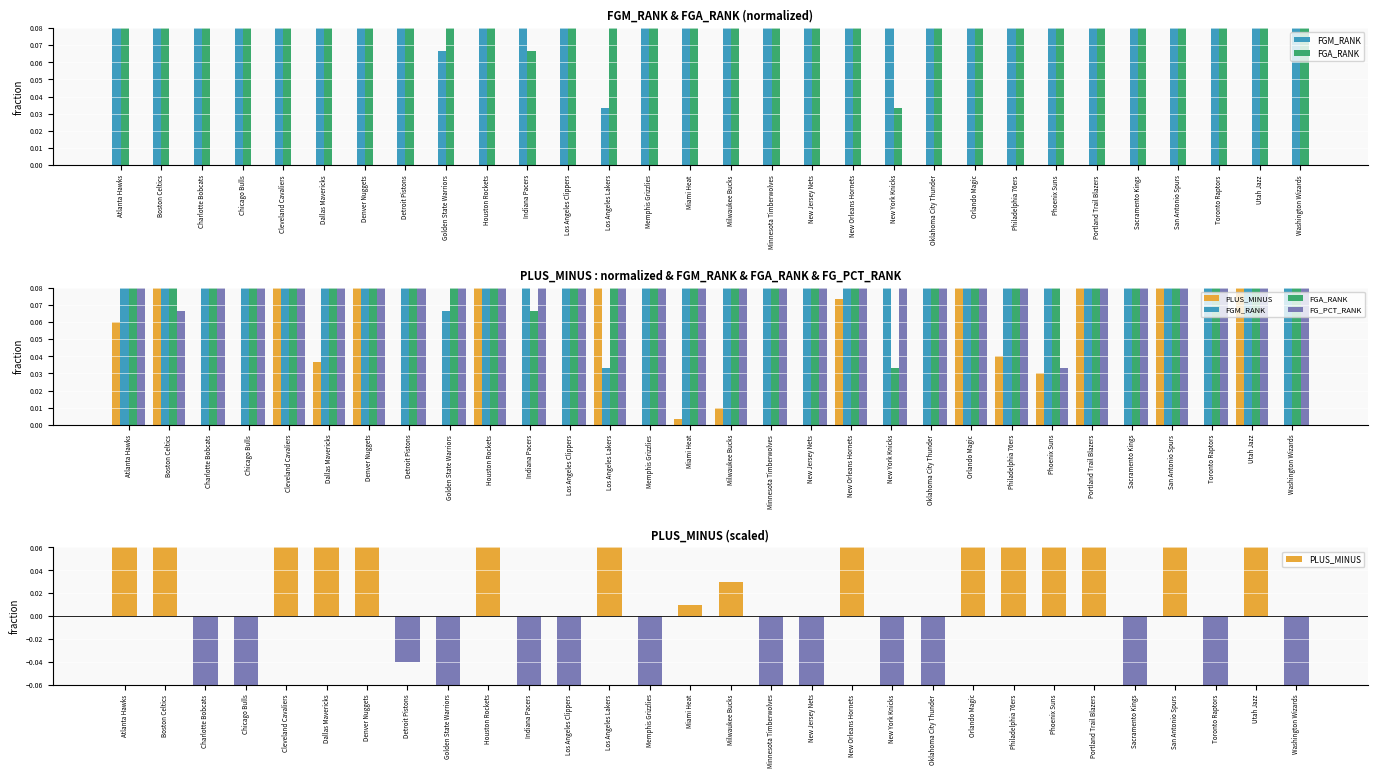

What is the total value across all series at Miami Heat?

1.7